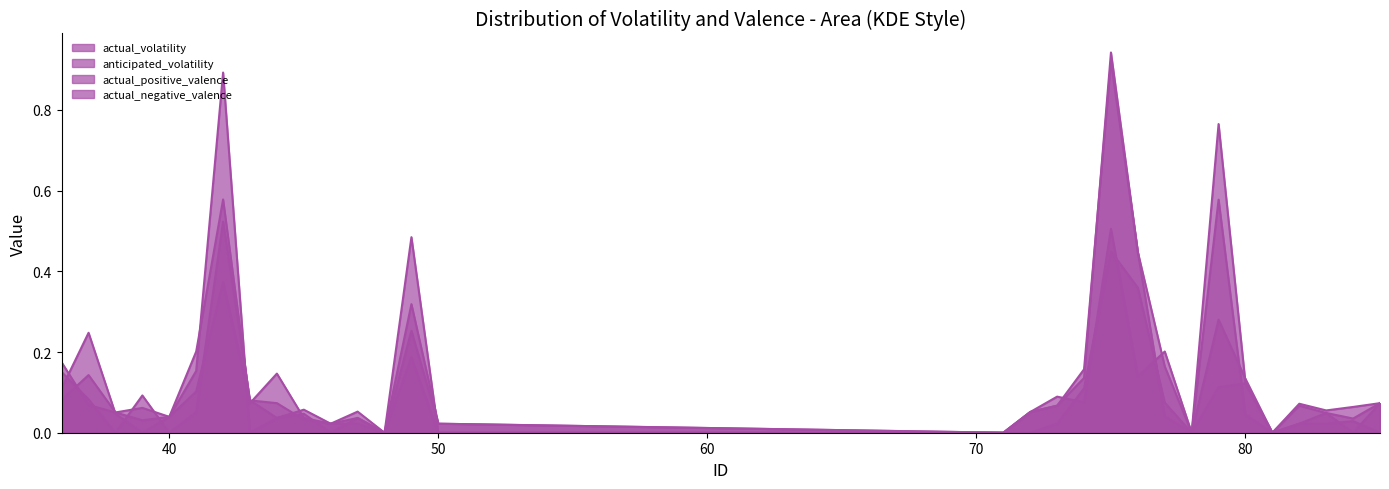

Rank the categories by actual_positive_valence value from lowest to highest.

38, 40, 48, 71, 72, 78, 81, 73, 47, 46, 50, 45, 84, 80, 83, 41, 82, 85, 44, 77, 43, 37, 39, 74, 36, 49, 76, 75, 42, 79